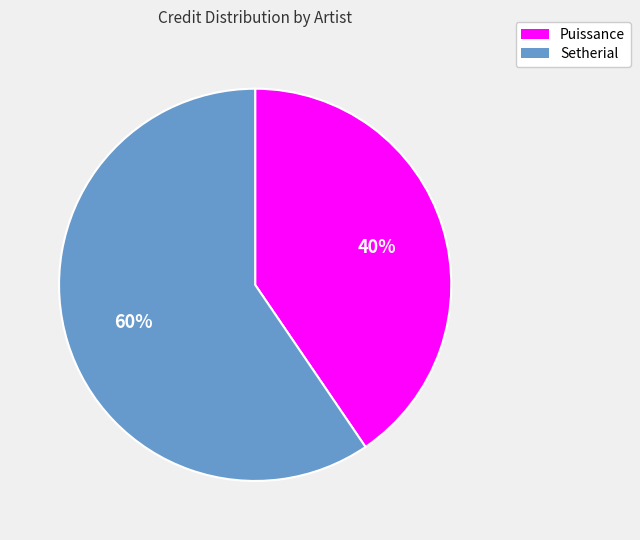

How many slices are in this pie chart?

2